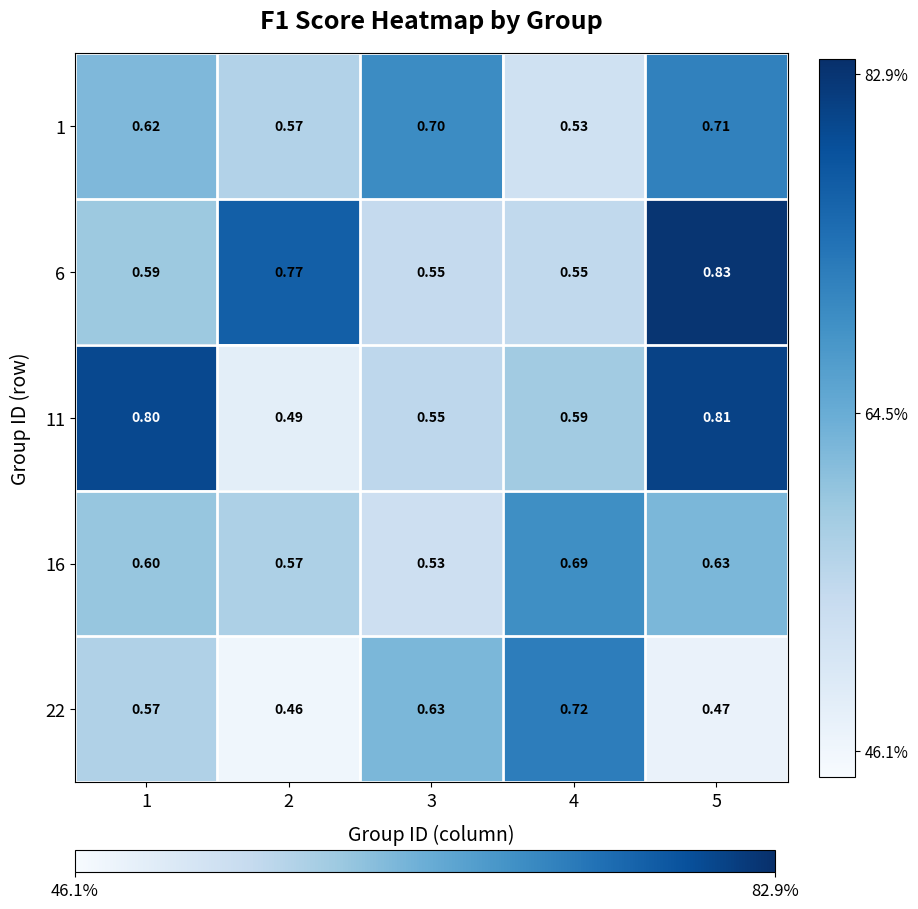

Is the value of 16 at 1 greater than the value of 1 at 5?

No